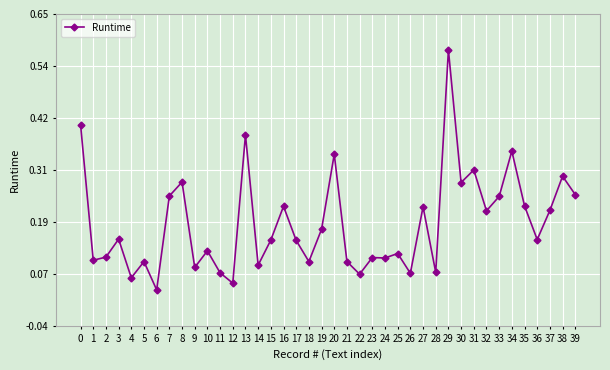

How many lines are shown in the chart?

1